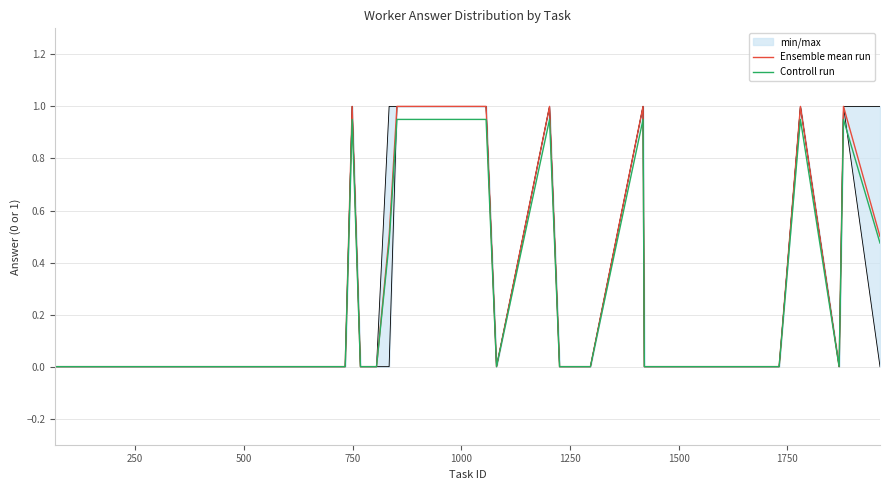

What is the highest value of the Ensemble mean run series?

1.0